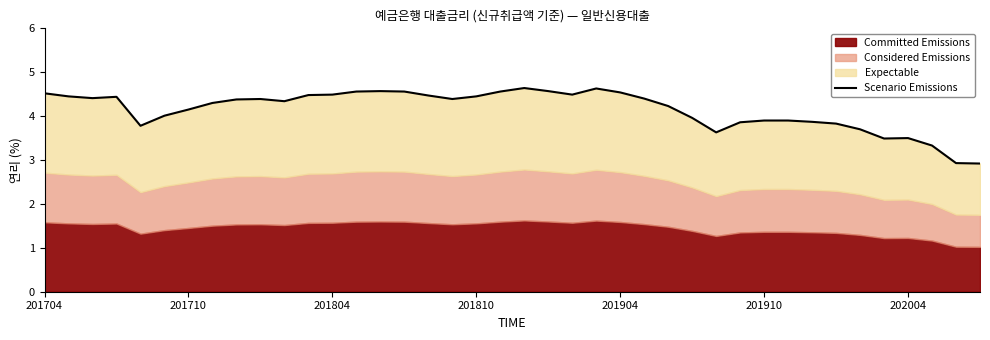

What is the maximum value shown in the chart?

4.6